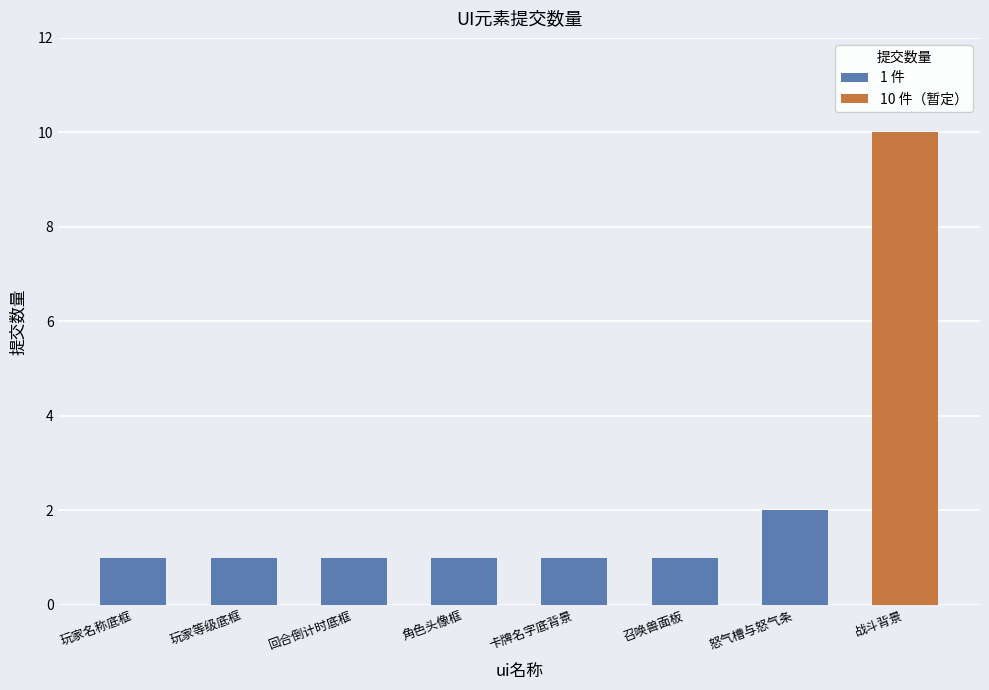

Rank the categories by value from highest to lowest.

怒气槽与怒气条, 玩家名称底框, 玩家等级底框, 回合倒计时底框, 角色头像框, 卡牌名字底背景, 召唤兽面板